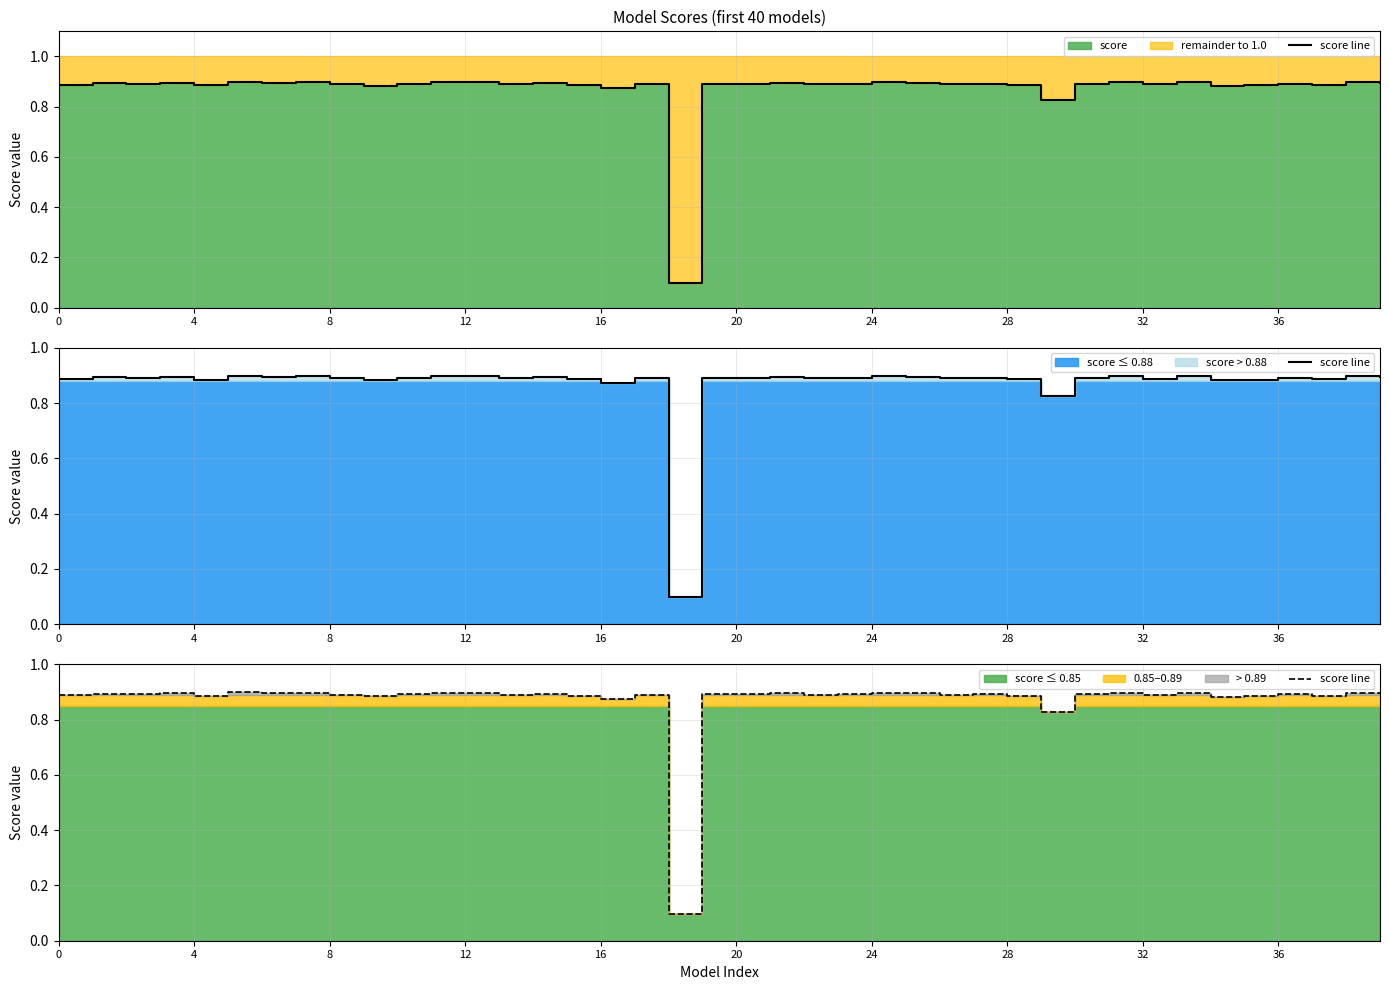

True or false: there are more than 0 points higher than both neighbors.

True